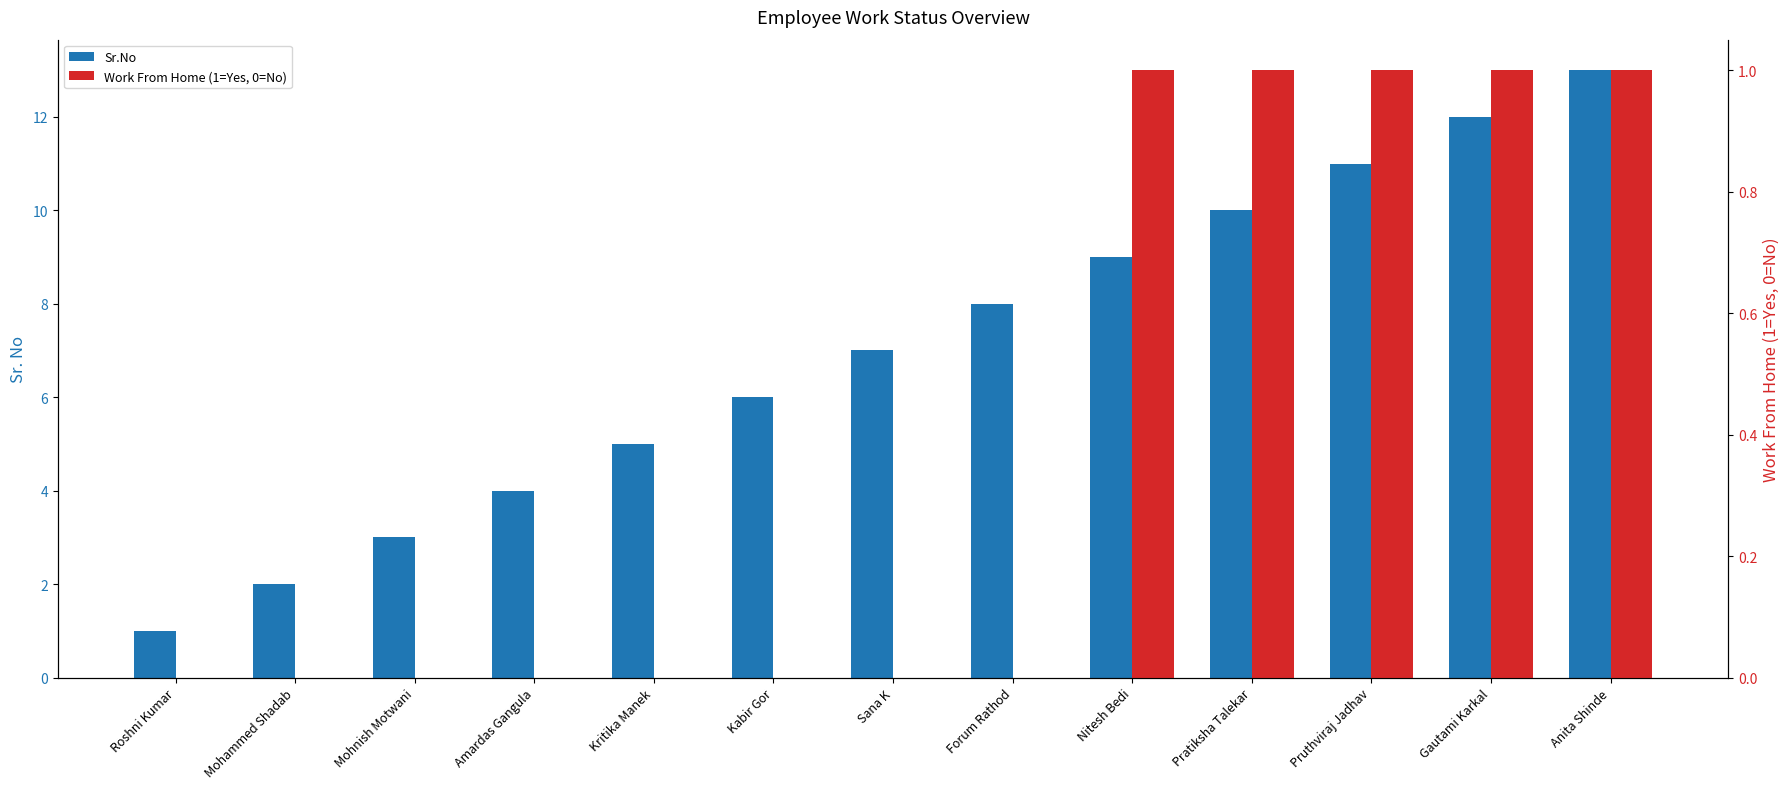

What is the greatest value displayed?

13